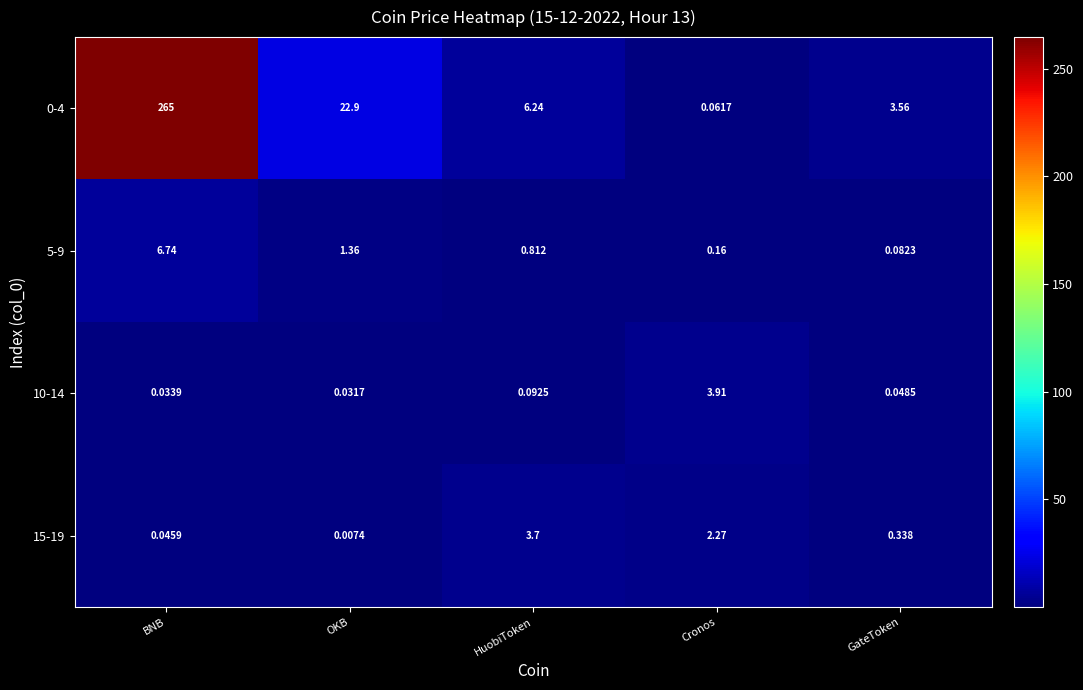

At how many categories does at least one series exceed 245?

1